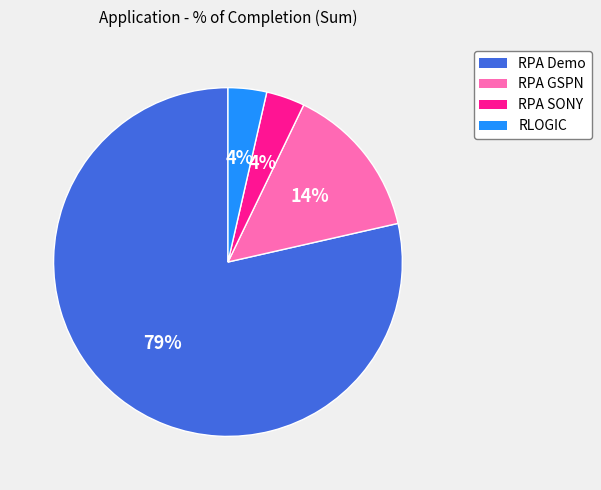

What percentage is the RPA SONY slice, to the nearest percent?

4%